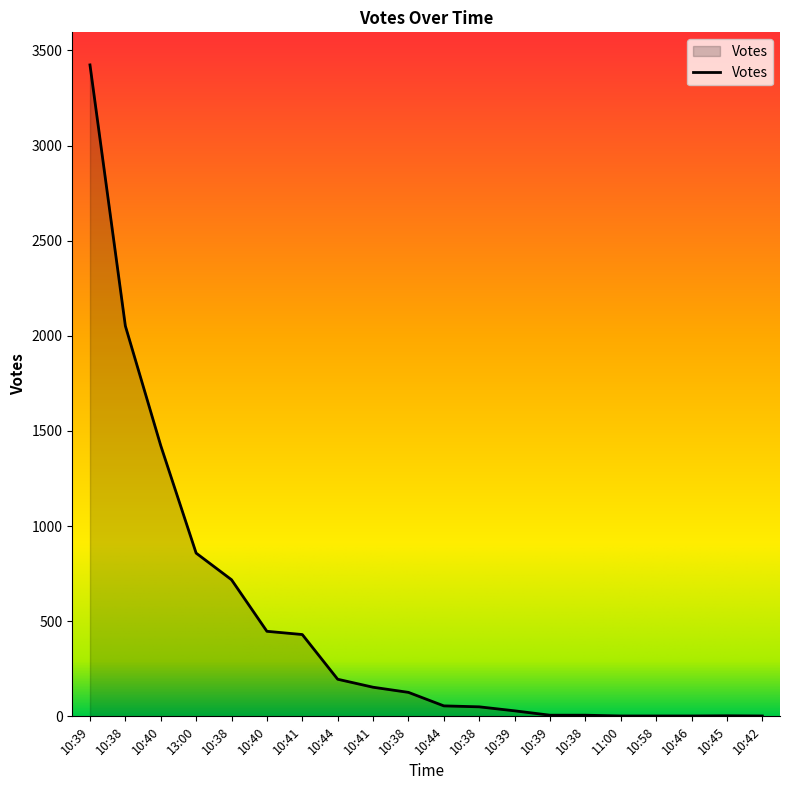

How many lines are shown in the chart?

1